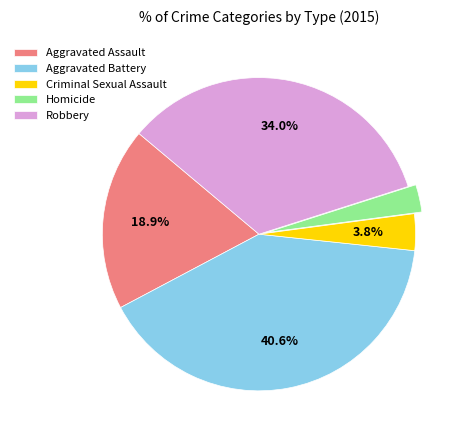

Between Aggravated Battery and Aggravated Assault, which is larger?

Aggravated Battery